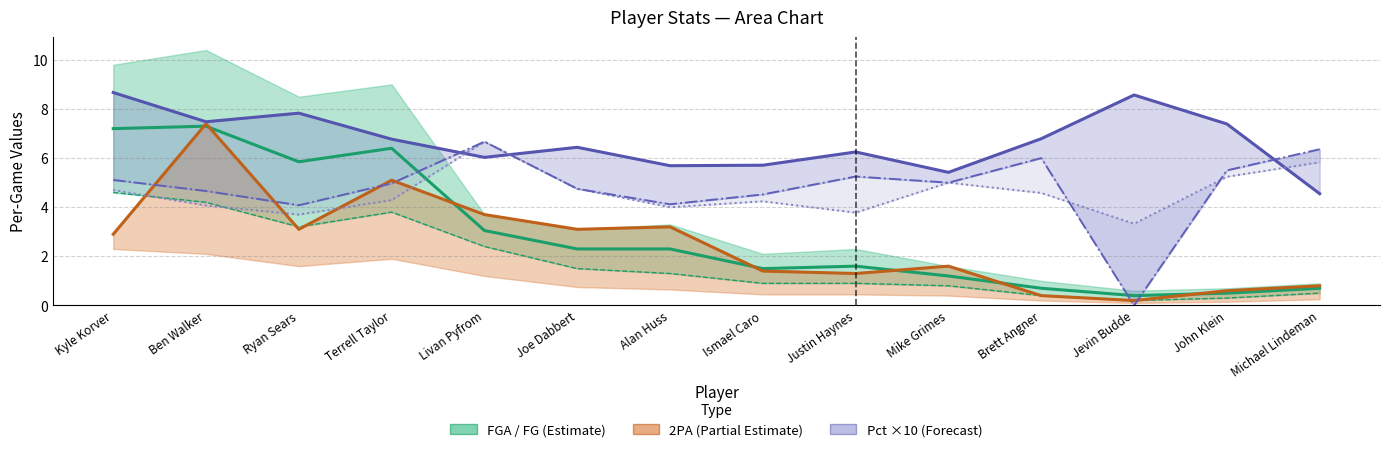

Between Michael Lindeman and Livan Pyfrom, which is larger?

Livan Pyfrom